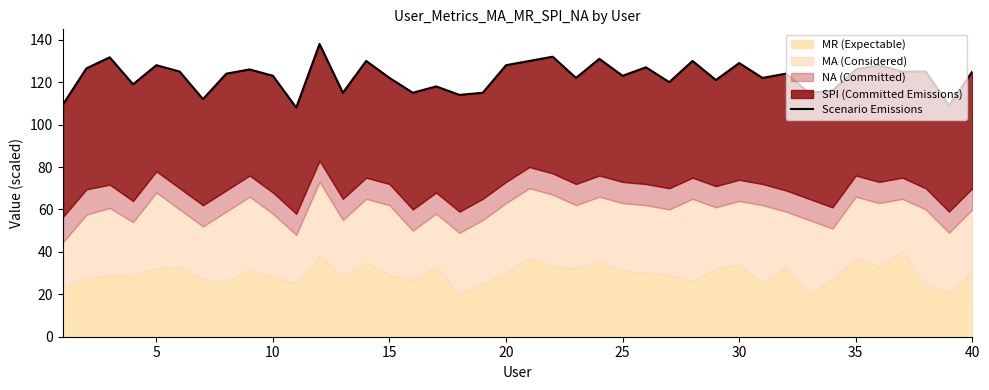

Reading left to right, list all the values displayed in this chart.

109.6	126.5	131.7	119.0	128.0	125.0	112.0	124.0	126.0	123.0	108.0	138.0	115.0	130.0	122.0	115.0	118.0	114.0	115.0	128.0	130.0	132.0	122.0	131.0	123.0	127.0	120.0	130.0	121.0	129.0	122.0	124.0	115.0	116.0	126.0	128.0	125.0	125.0	109.0	125.0